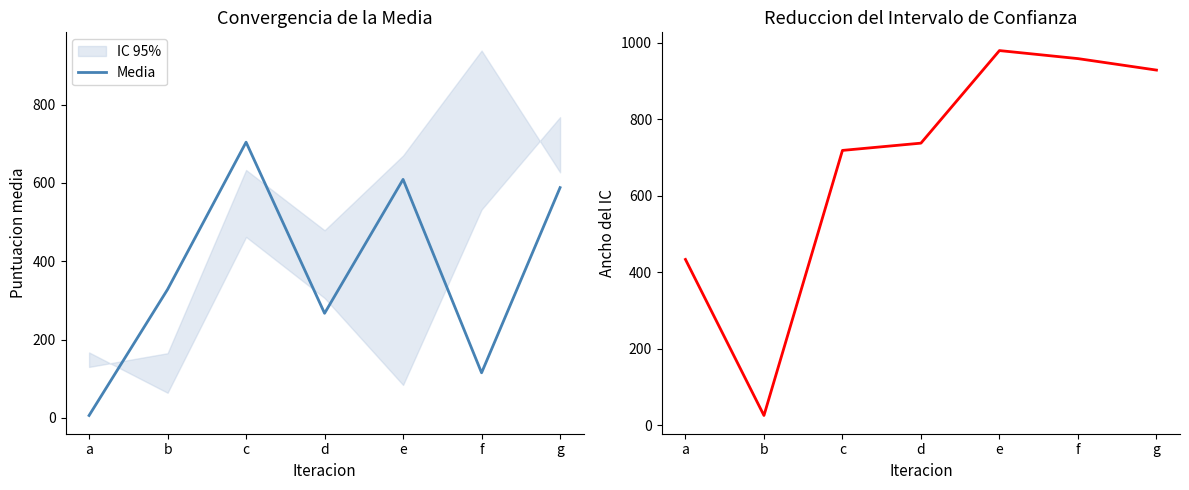

Reading left to right, what are all the values shown in this chart?

Media: 6	328	704	267	609	115	588
col_3: 433	25	718	737	979	958	928